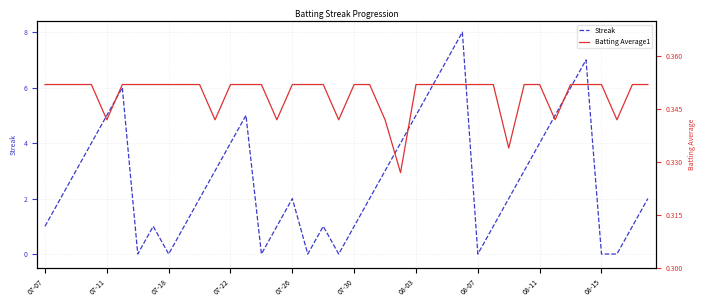

The Streak series shows 4 at 08-11. True or false?

True